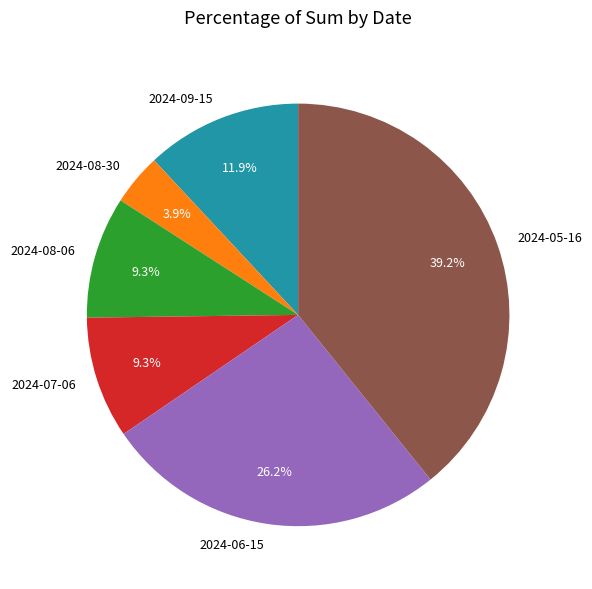

True or false: 2024-06-15 accounts for 26% of the total.

True